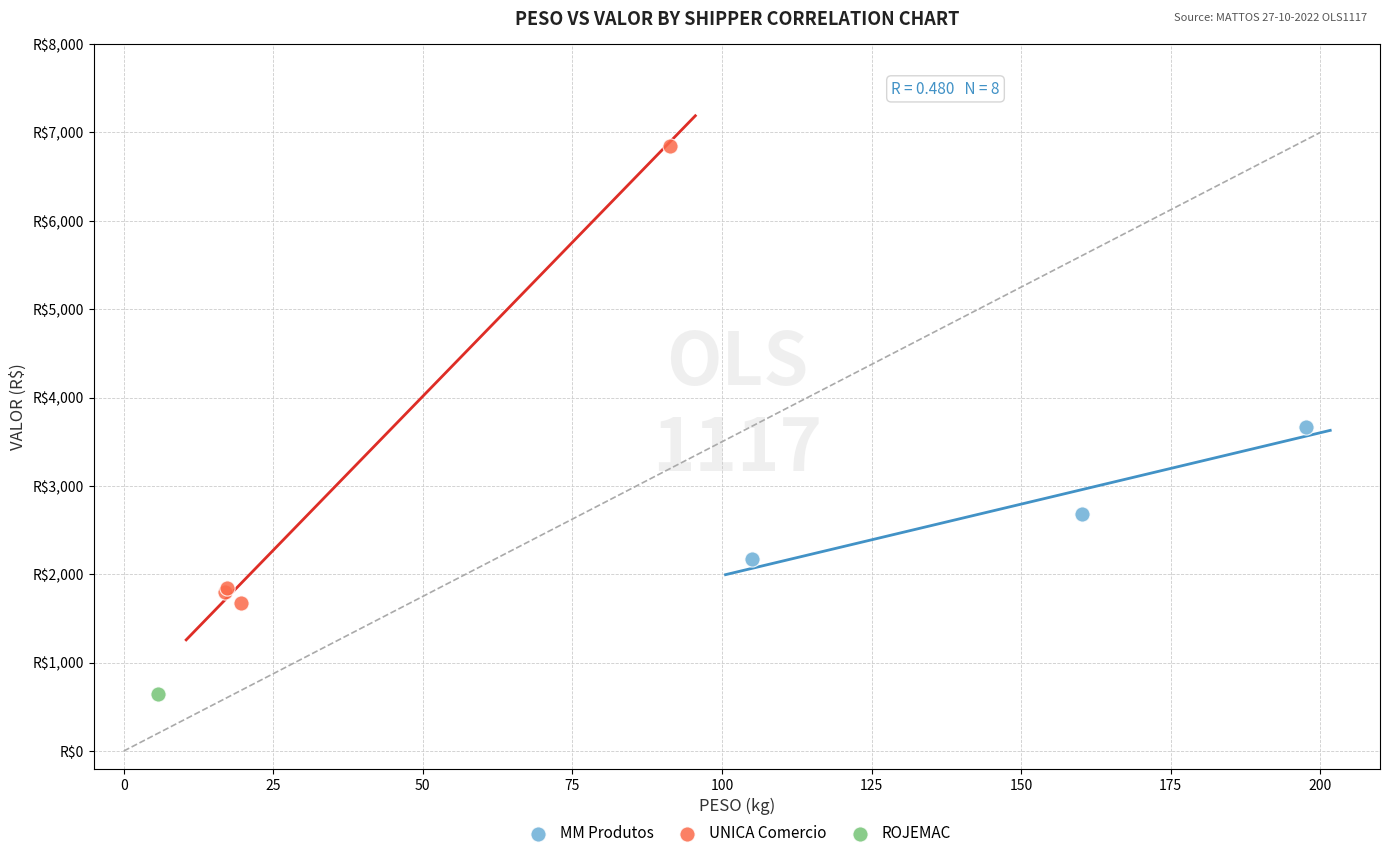

What are all the series names shown in the legend?

MM Produtos, UNICA Comercio, ROJEMAC